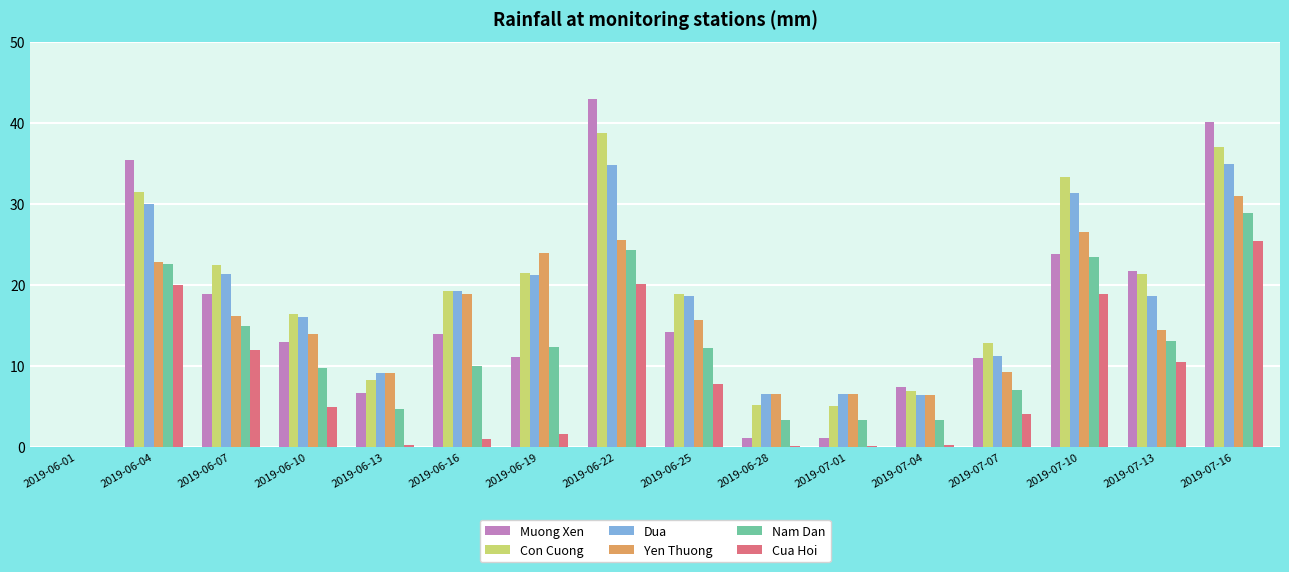

Which series changed the most between 2019-06-04 and 2019-06-07?

Muong Xen